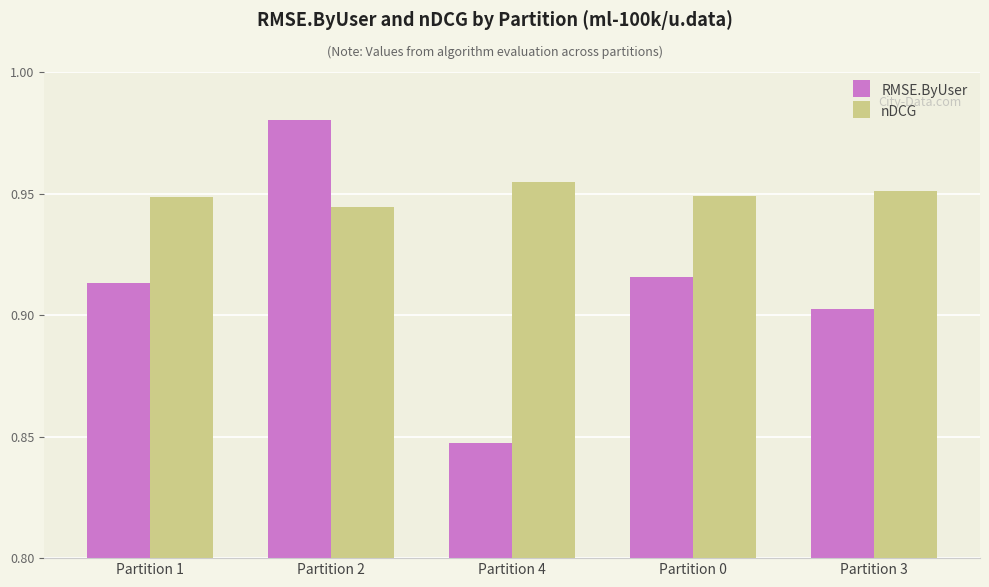

Rank the series by their average value, from highest to lowest.

nDCG, RMSE.ByUser